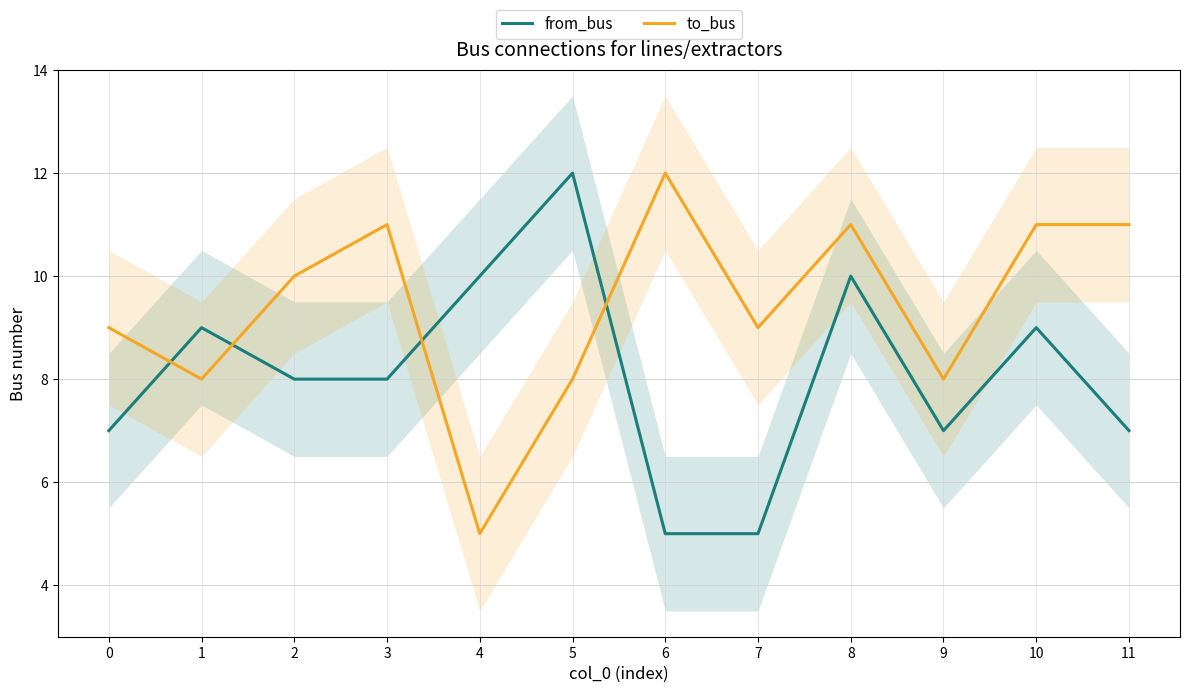

List the series in order of their peak value, lowest first.

from_bus, to_bus